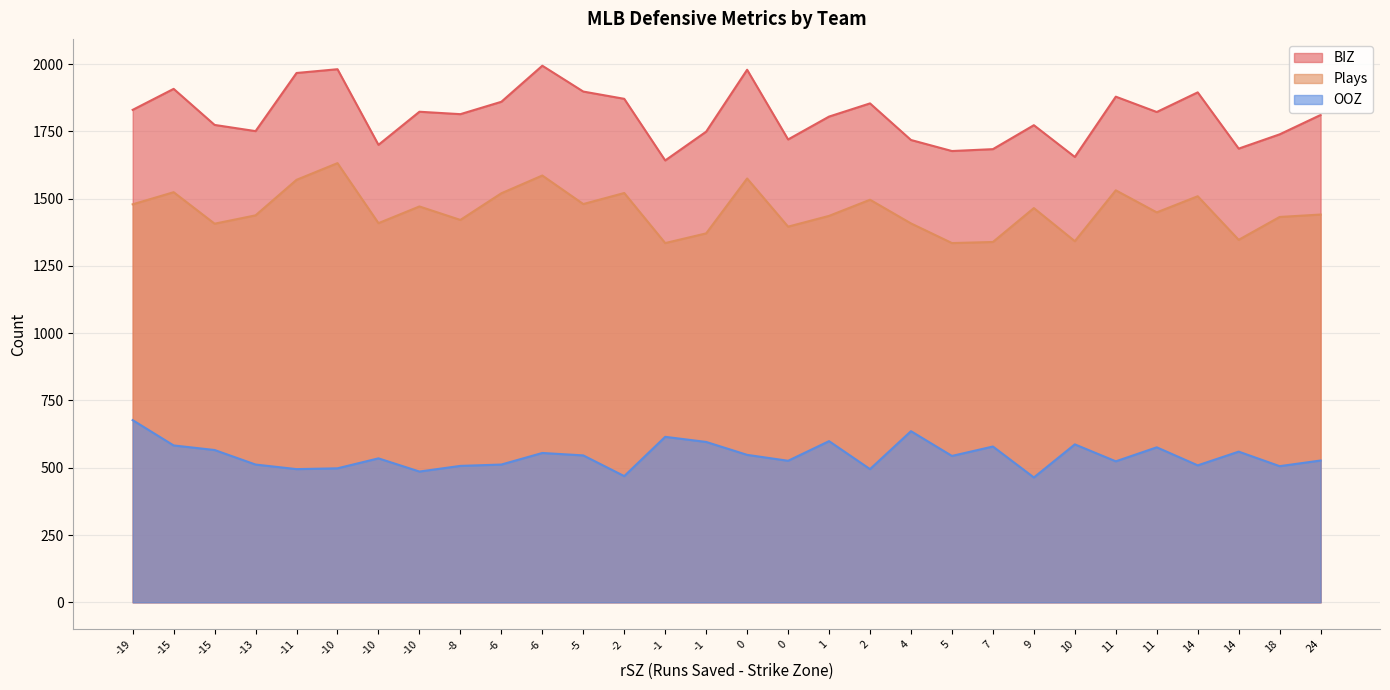

What is the sum of all BIZ values?

54259